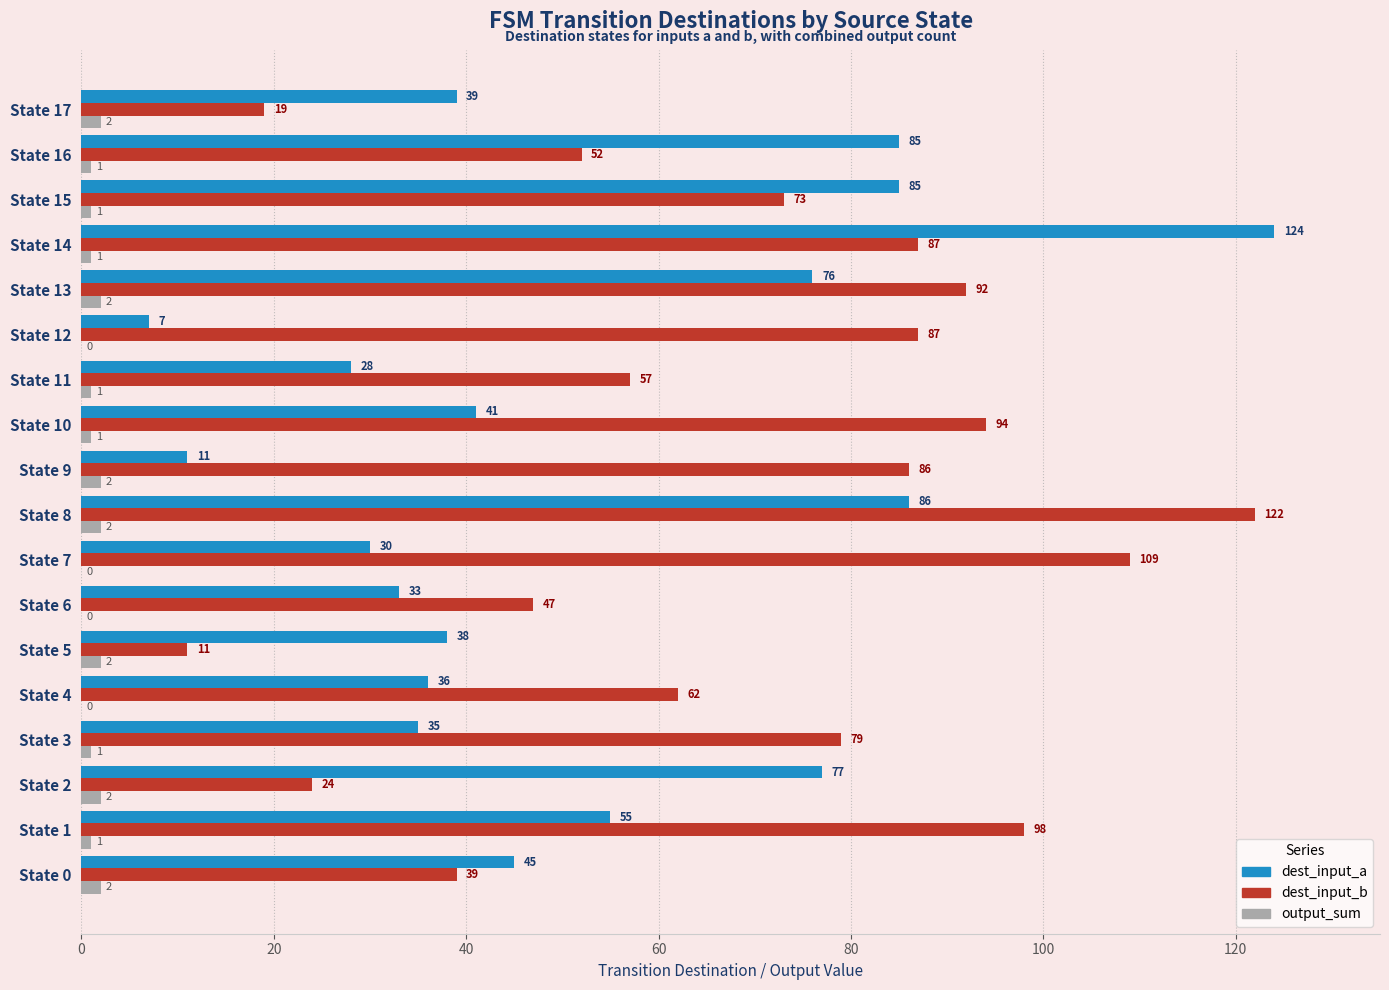

The value of dest_input_b at State 9 is 86. True or false?

True